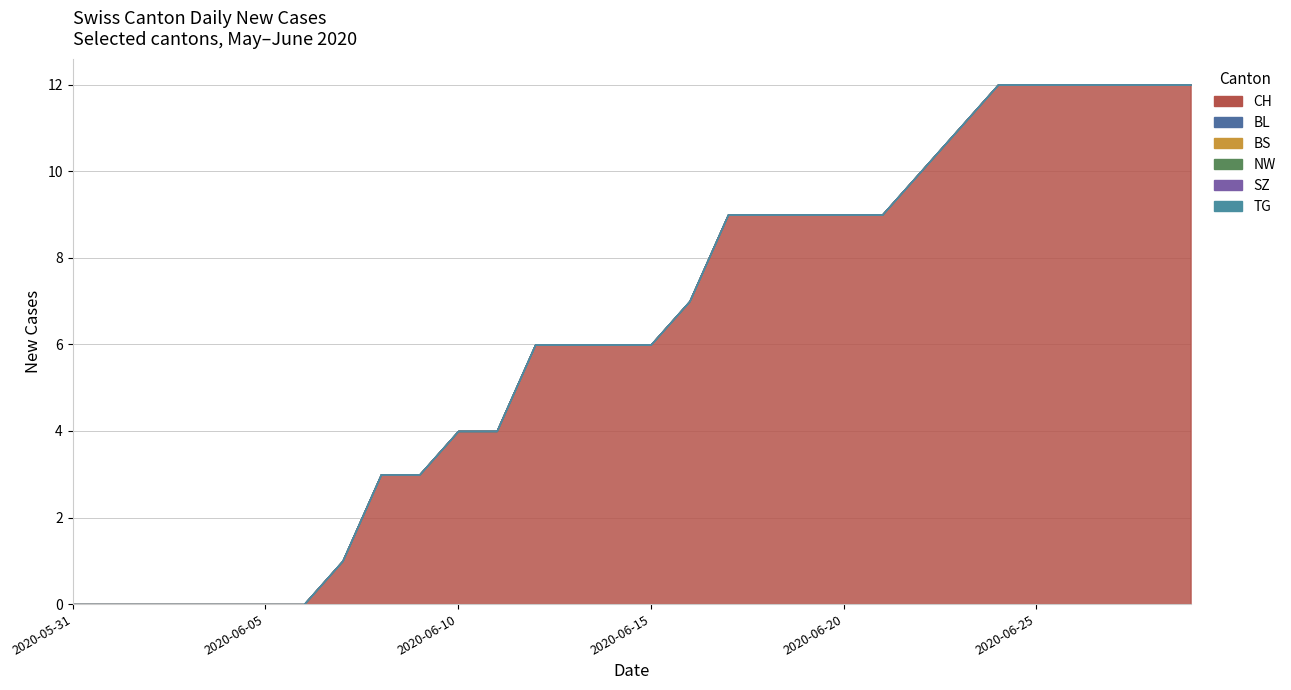

Where is CH nearest to the value 6?

2020-06-12